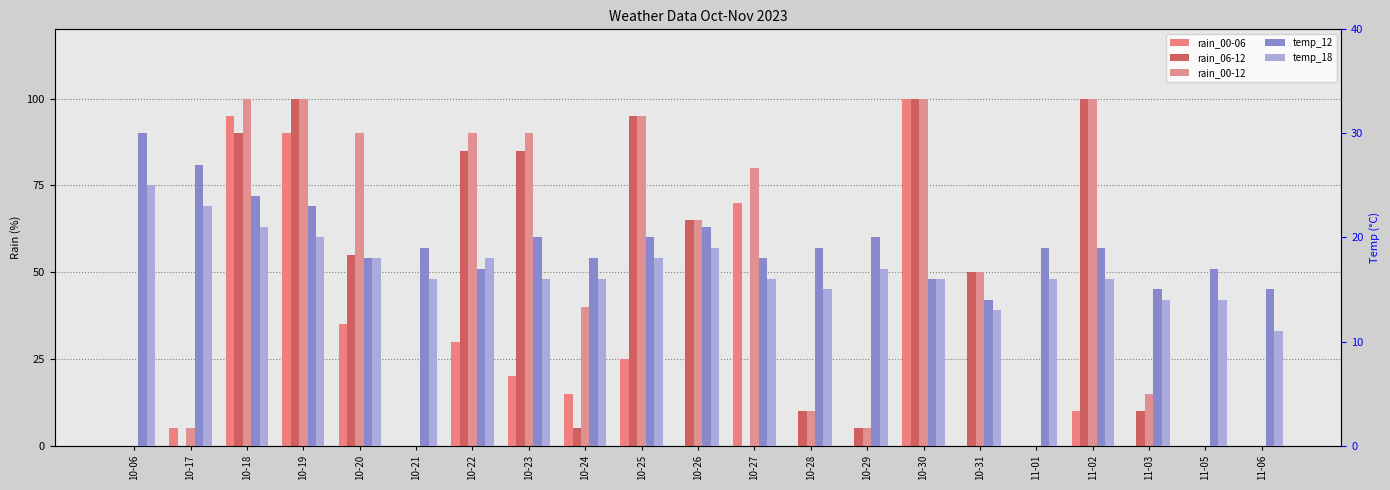

Which has a higher value, 11-02 or 10-21?

11-02